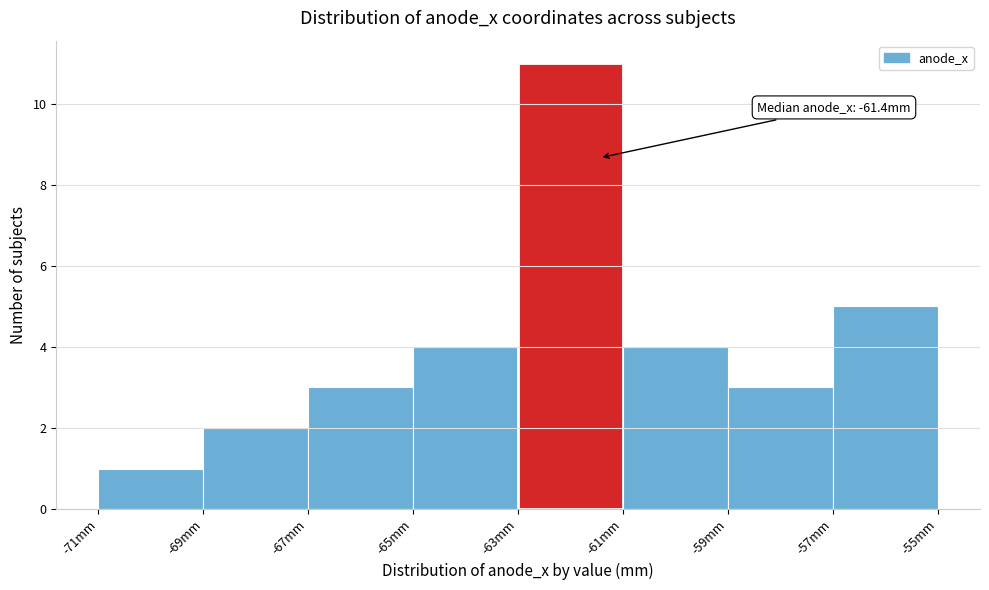

Which range on the x-axis has the tallest bar?

-63 to -61